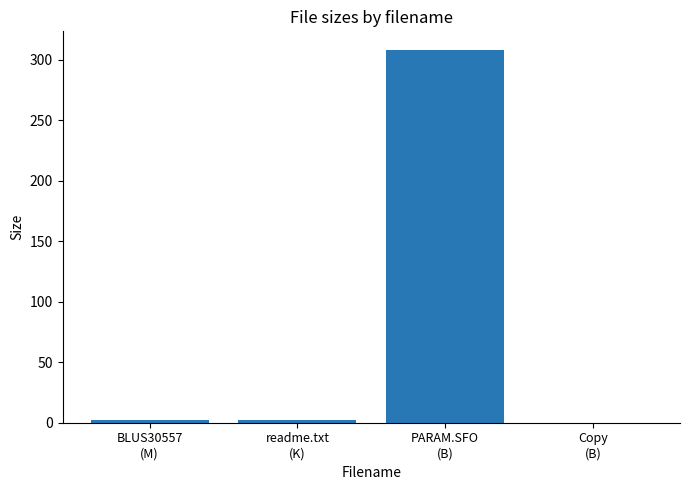

The chart shows a value of 0.0 at Copy
(B). True or false?

True